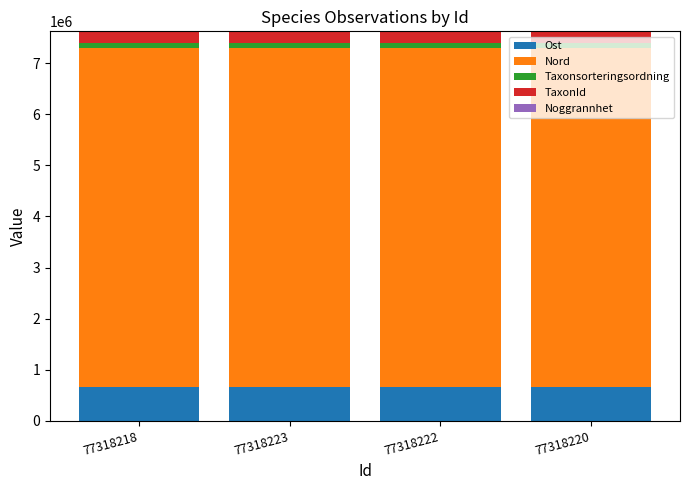

True or false: Ost has a value of 1168987.0 at 77318218.

False